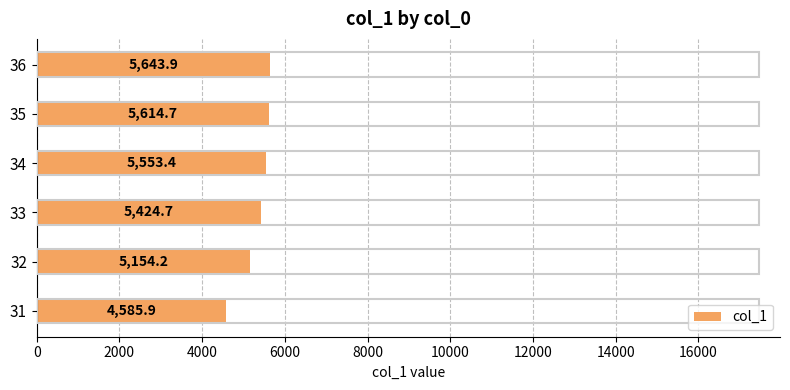

Which category has the highest value across all series?

36